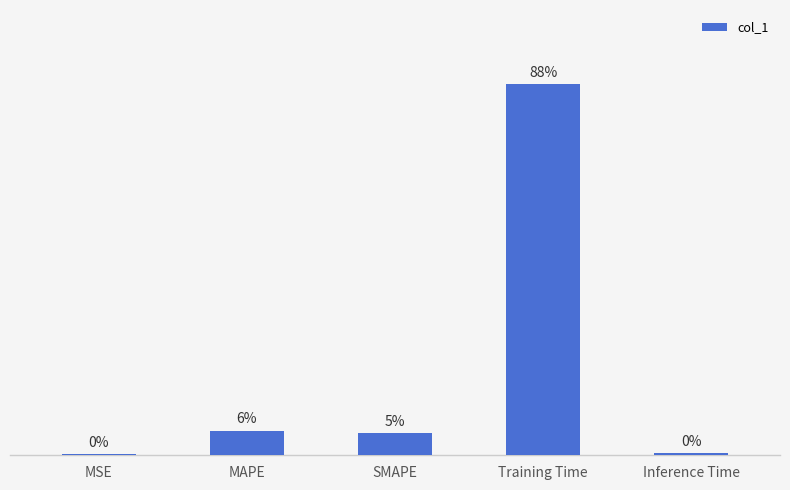

Reading left to right, list all the values displayed in this chart.

0.0	0.2	0.2	3.5	0.0